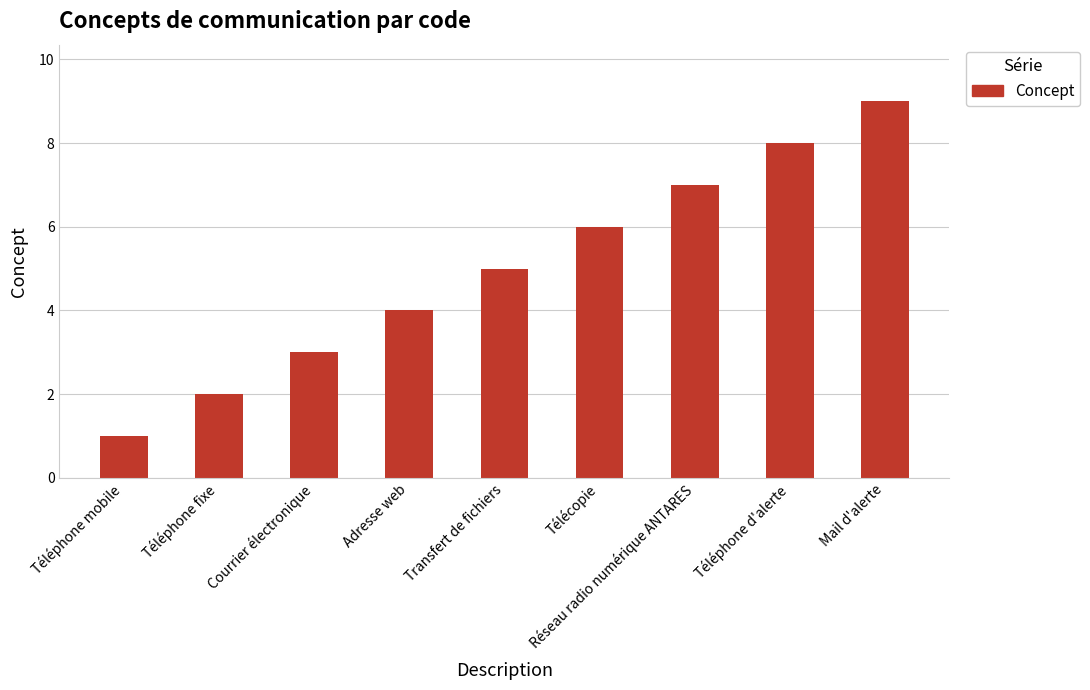

Reading left to right, extract all data points from this chart.

Téléphone mobile=1	Téléphone fixe=2	Courrier électronique=3	Adresse web=4	Transfert de fichiers=5	Télécopie=6	Réseau radio numérique ANTARES=7	Téléphone d'alerte=8	Mail d'alerte=9